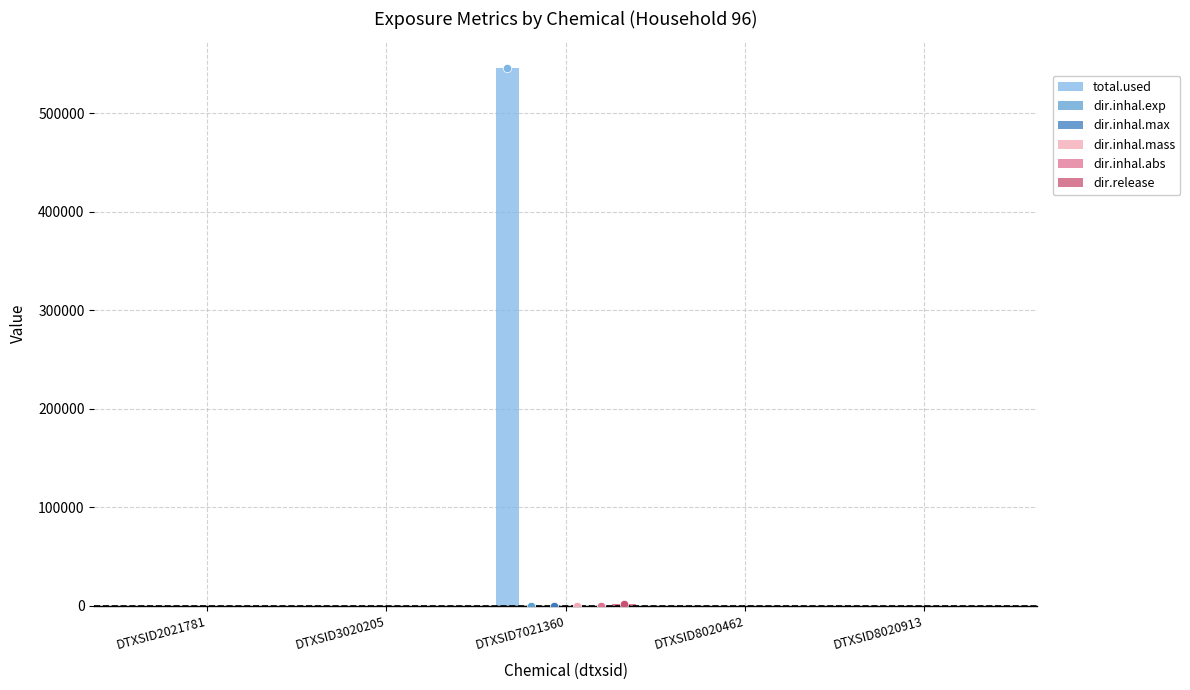

Which series has the largest range (max minus min)?

total.used